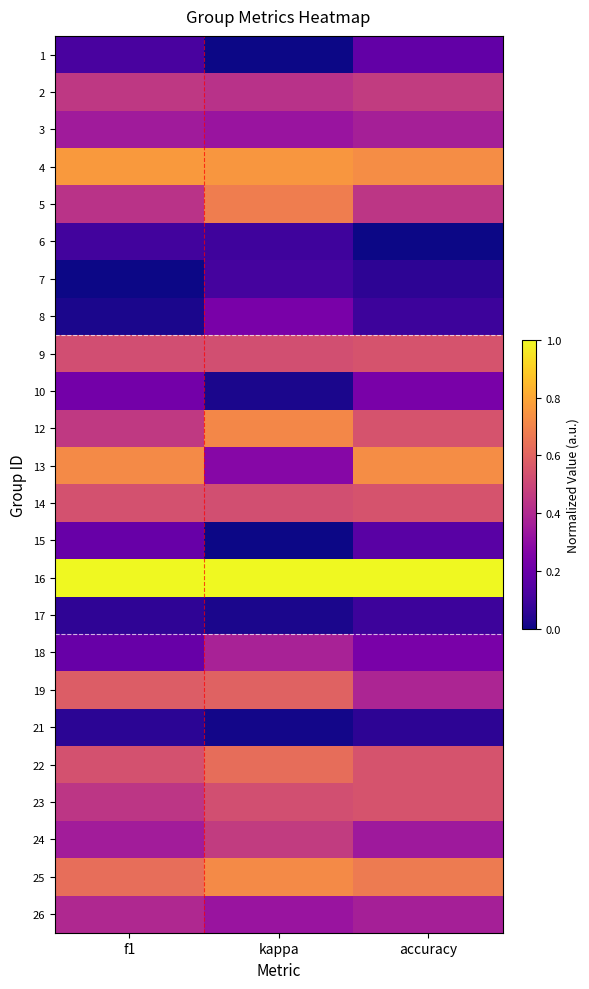

At how many categories does at least one series exceed 0?

3